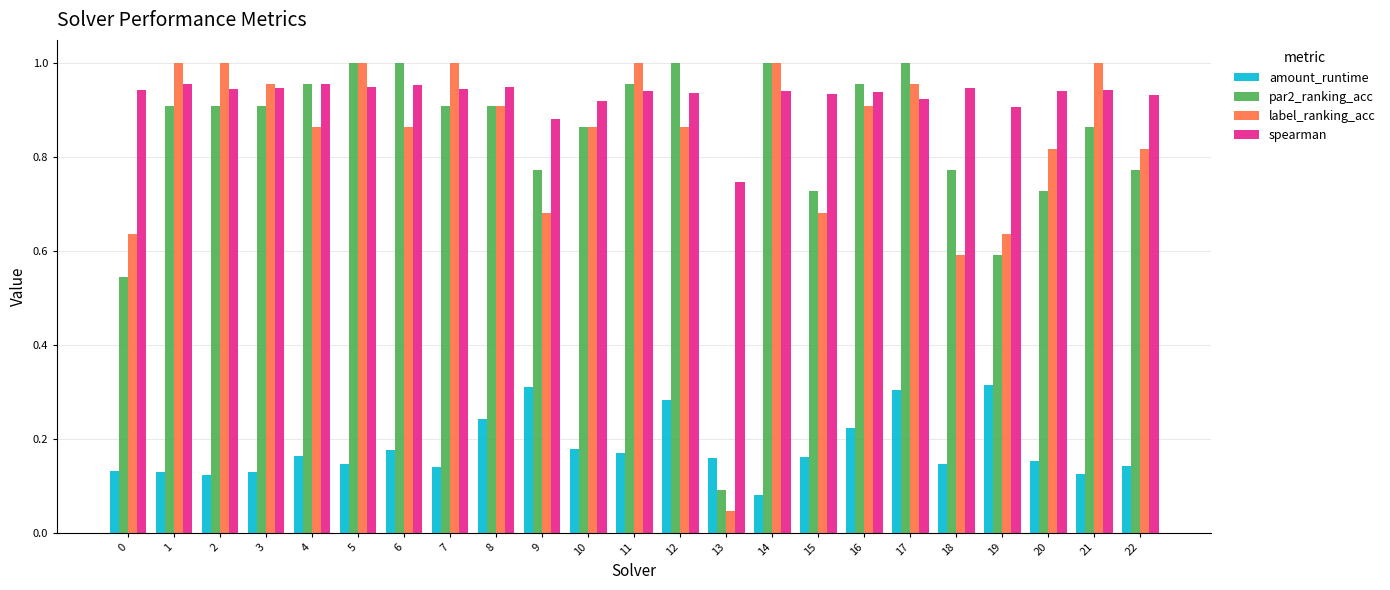

Where is spearman nearest to the value 0?

13